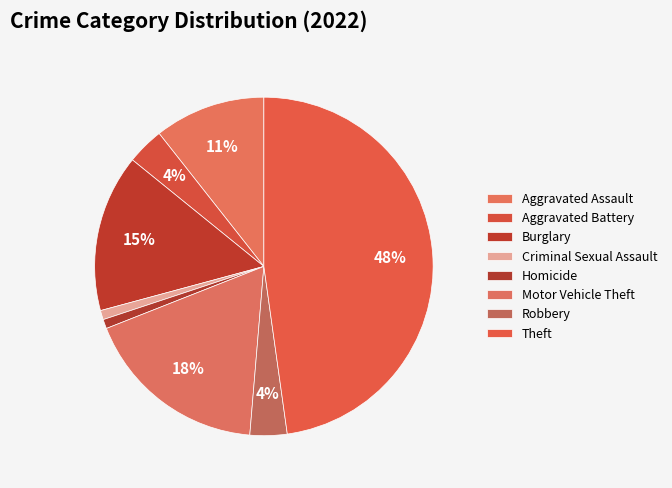

How many segments does this pie chart have?

8